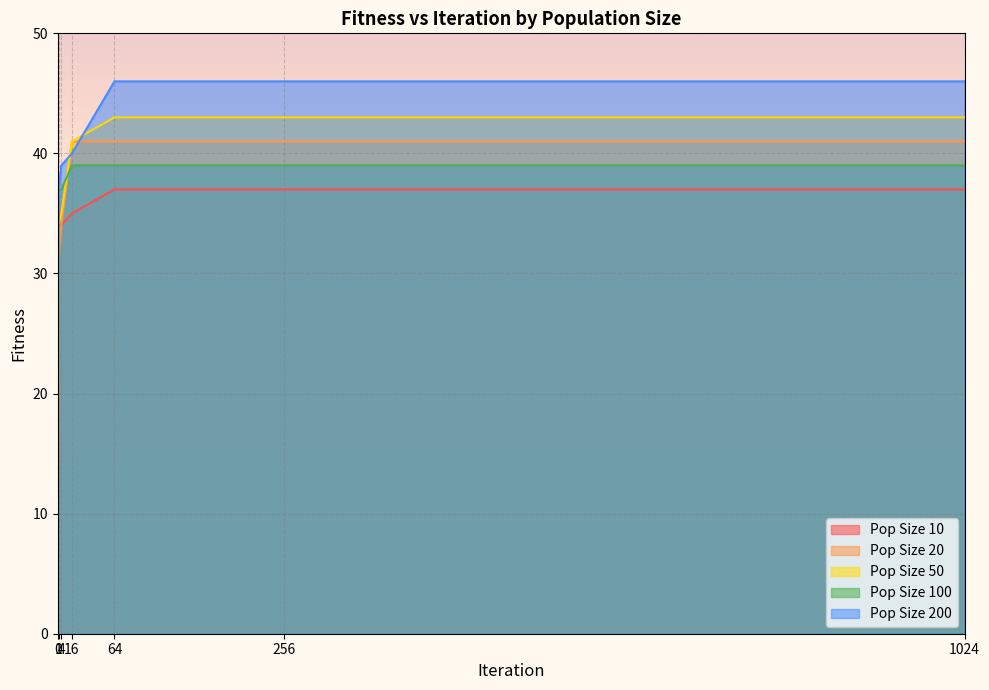

At how many categories does at least one series exceed 45?

3